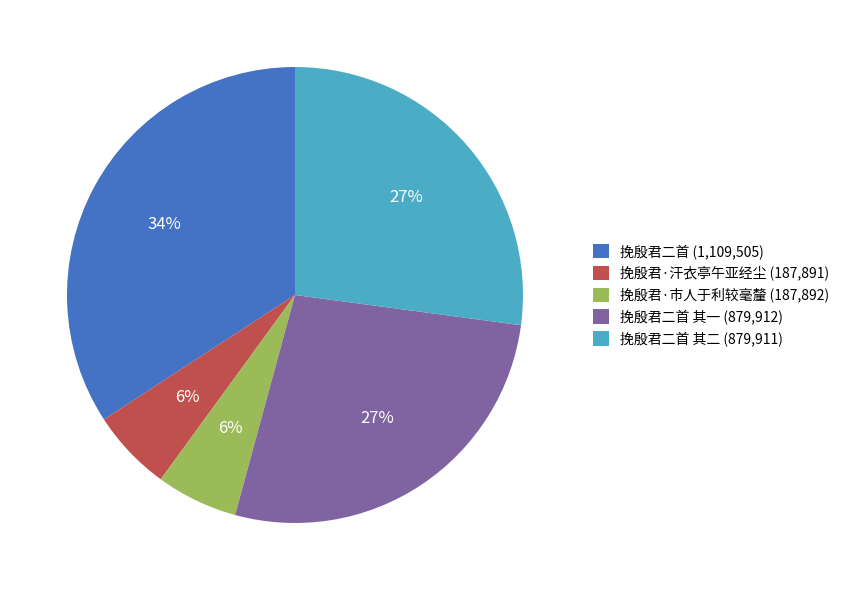

To the nearest percent, what is the difference between the 挽殷君·汗衣亭午亚经尘 (187,891) and 挽殷君二首 (1,109,505) slice percentages?

28%